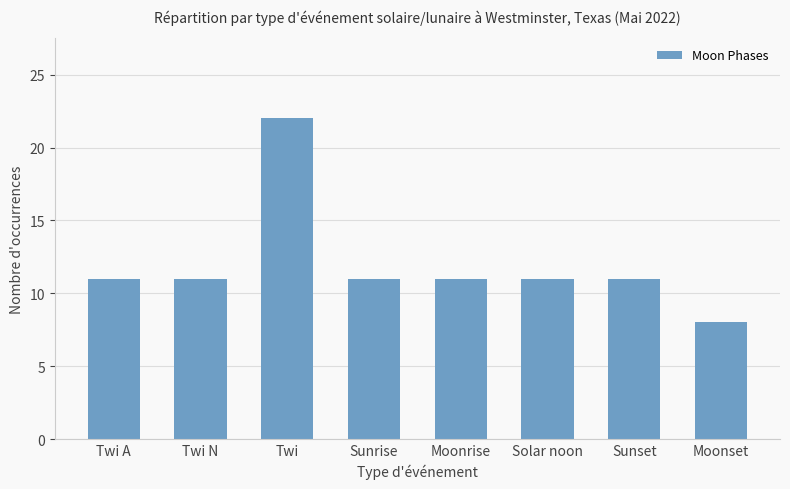

What is the sum of the values at Twi N and Moonrise?

22